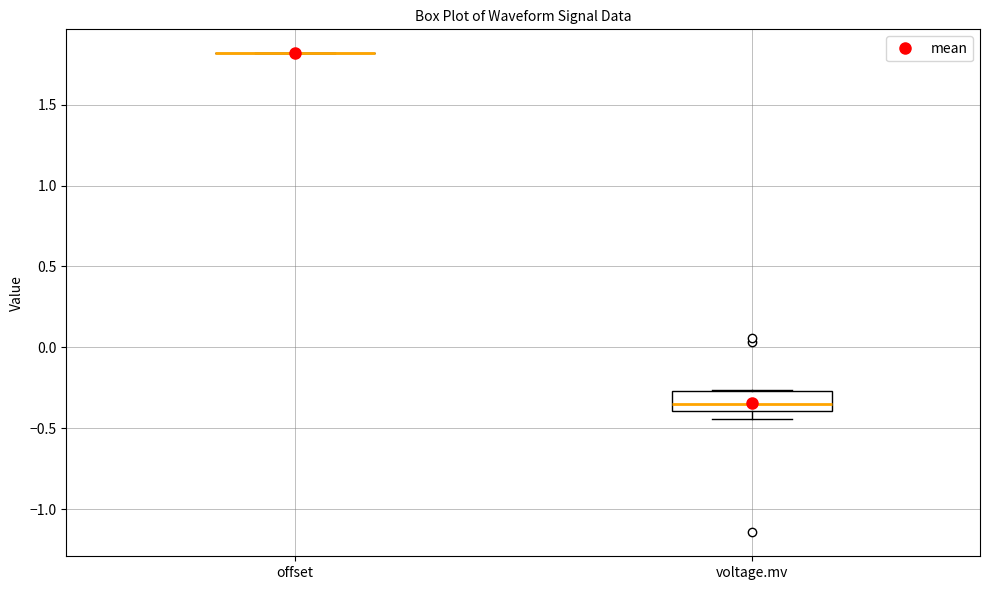

Reading left to right, read every box against the y-axis: the position of its median line, the range the box covers, and the ends of its whiskers. The values are not printed on the chart, so give them approximately, as read against the axis.

offset: box collapsed to a line at 1.80, whiskers 1.80 to 1.80
voltage.mv: median -0.35, box -0.40 to -0.25, whiskers -0.45 to -0.25